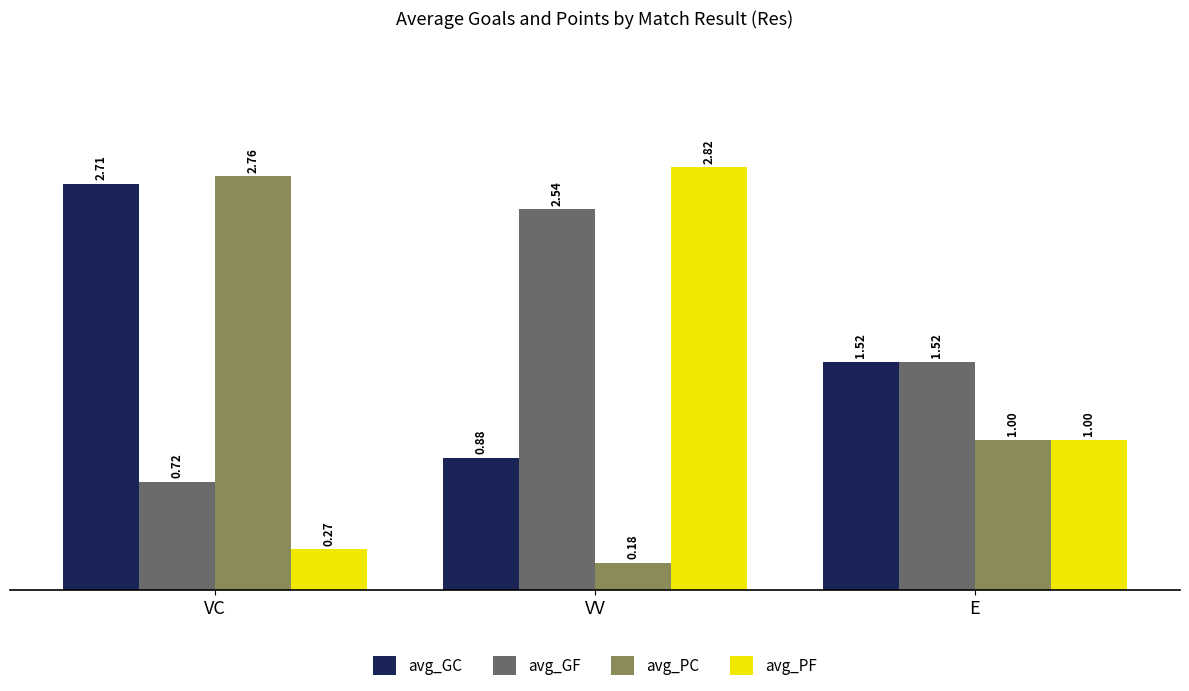

How many groups of bars are there?

3